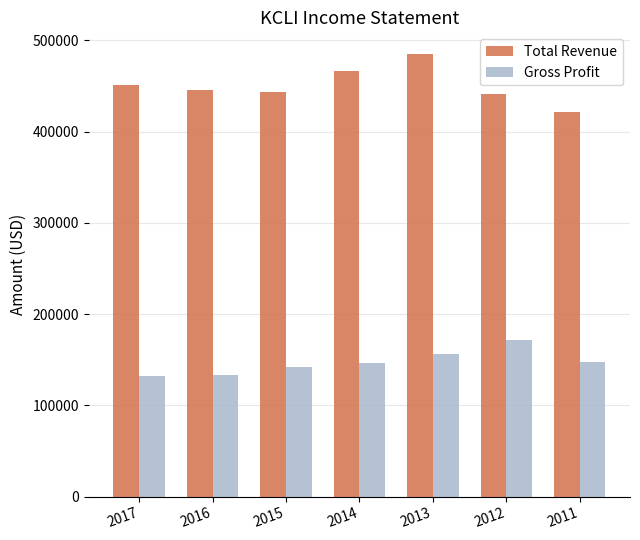

Rank the series by their maximum value, from highest to lowest.

Total Revenue, Gross Profit